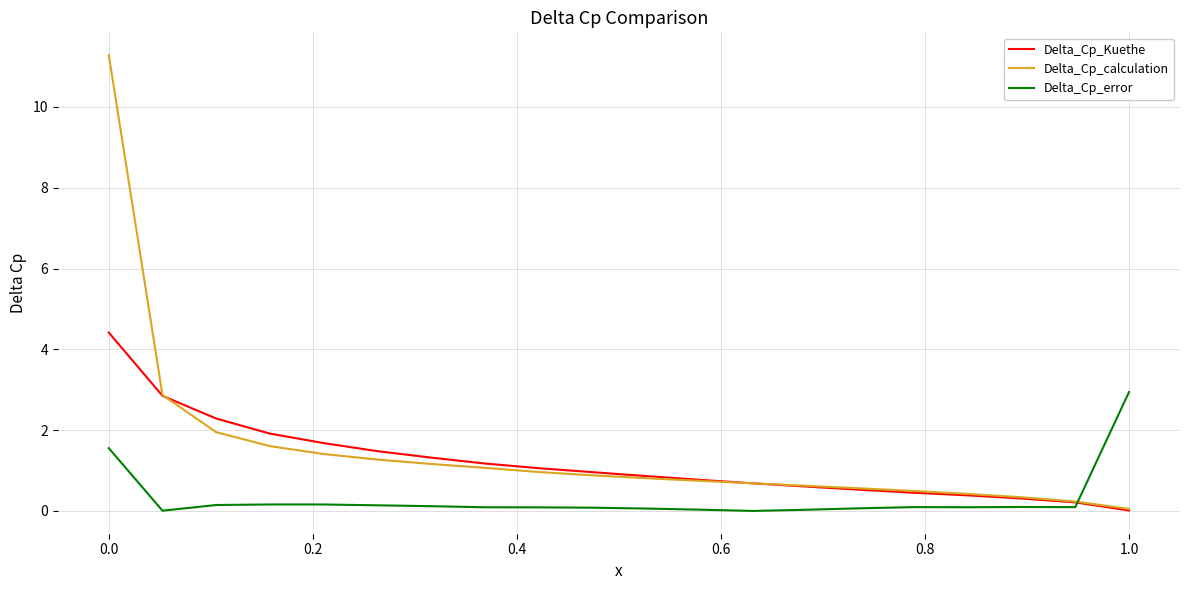

List the series in order of their peak value, lowest first.

Delta_Cp_error, Delta_Cp_Kuethe, Delta_Cp_calculation